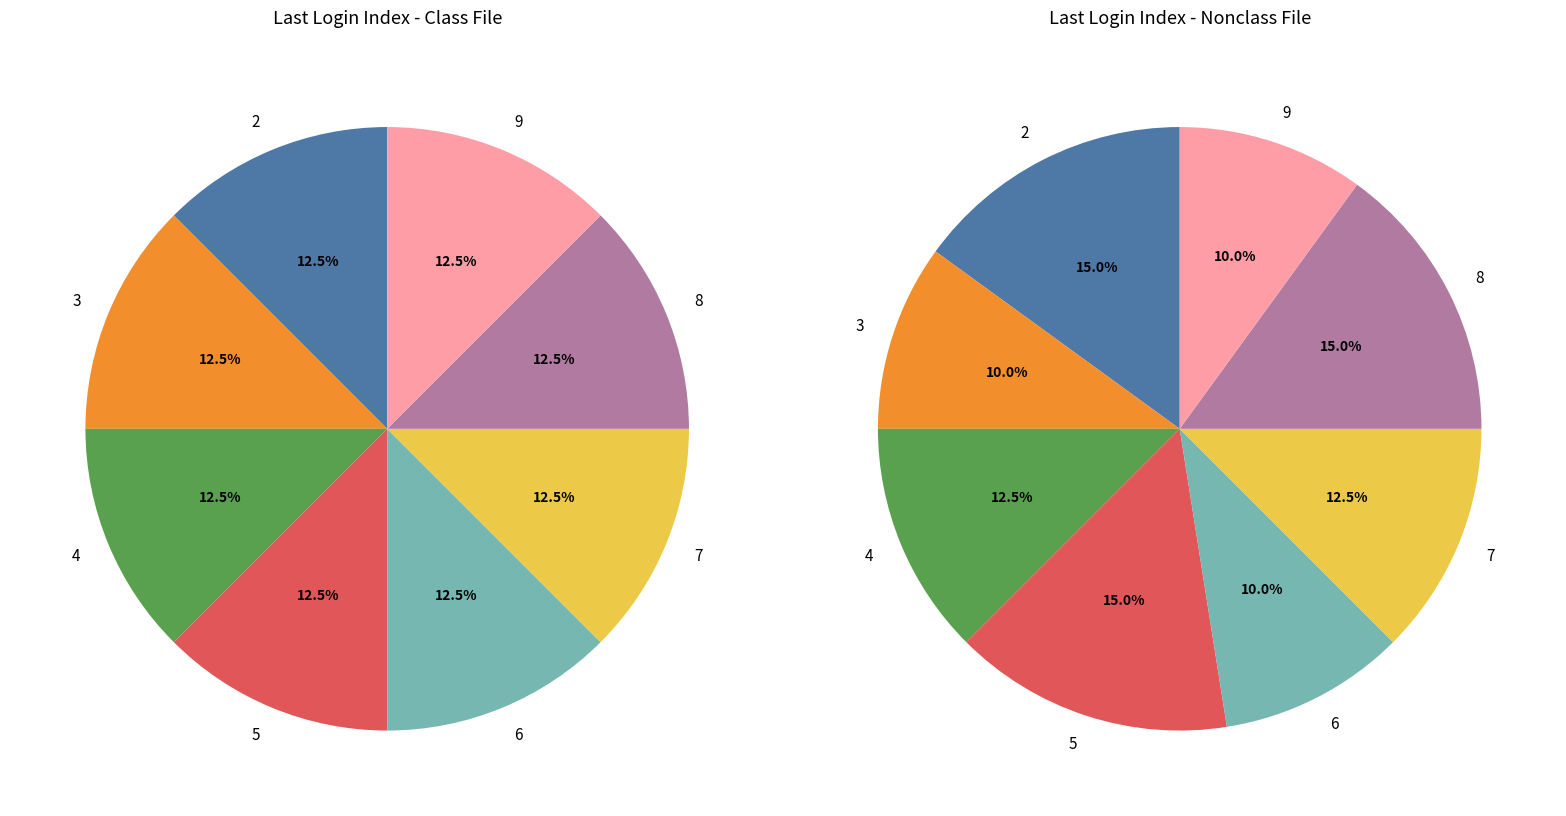

Between 2 and 6, which is larger?

2